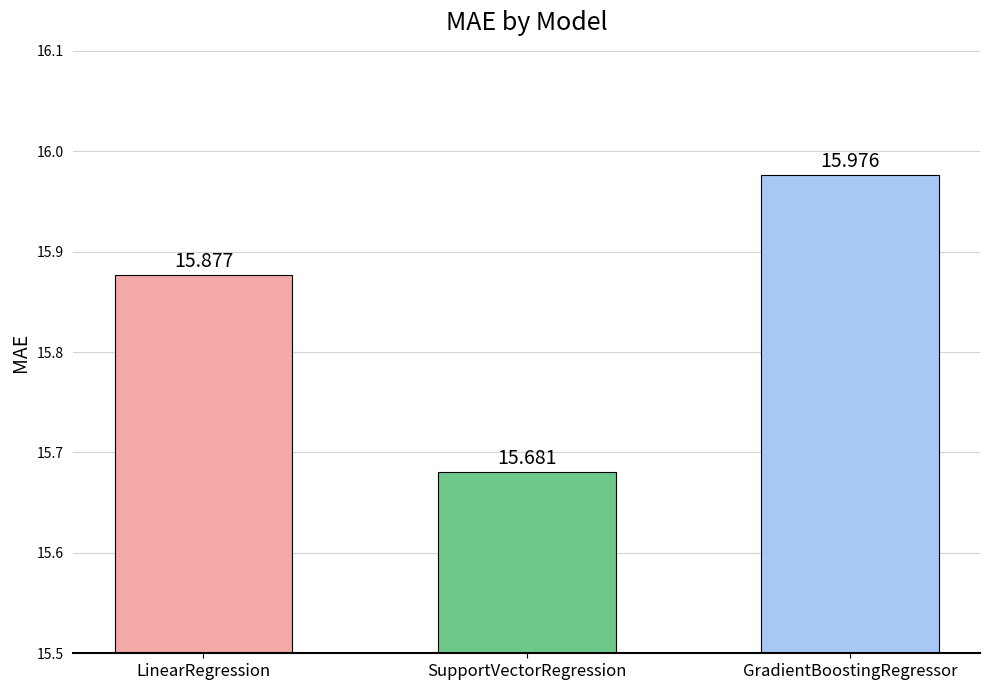

Which category has the lowest value across all series?

SupportVectorRegression